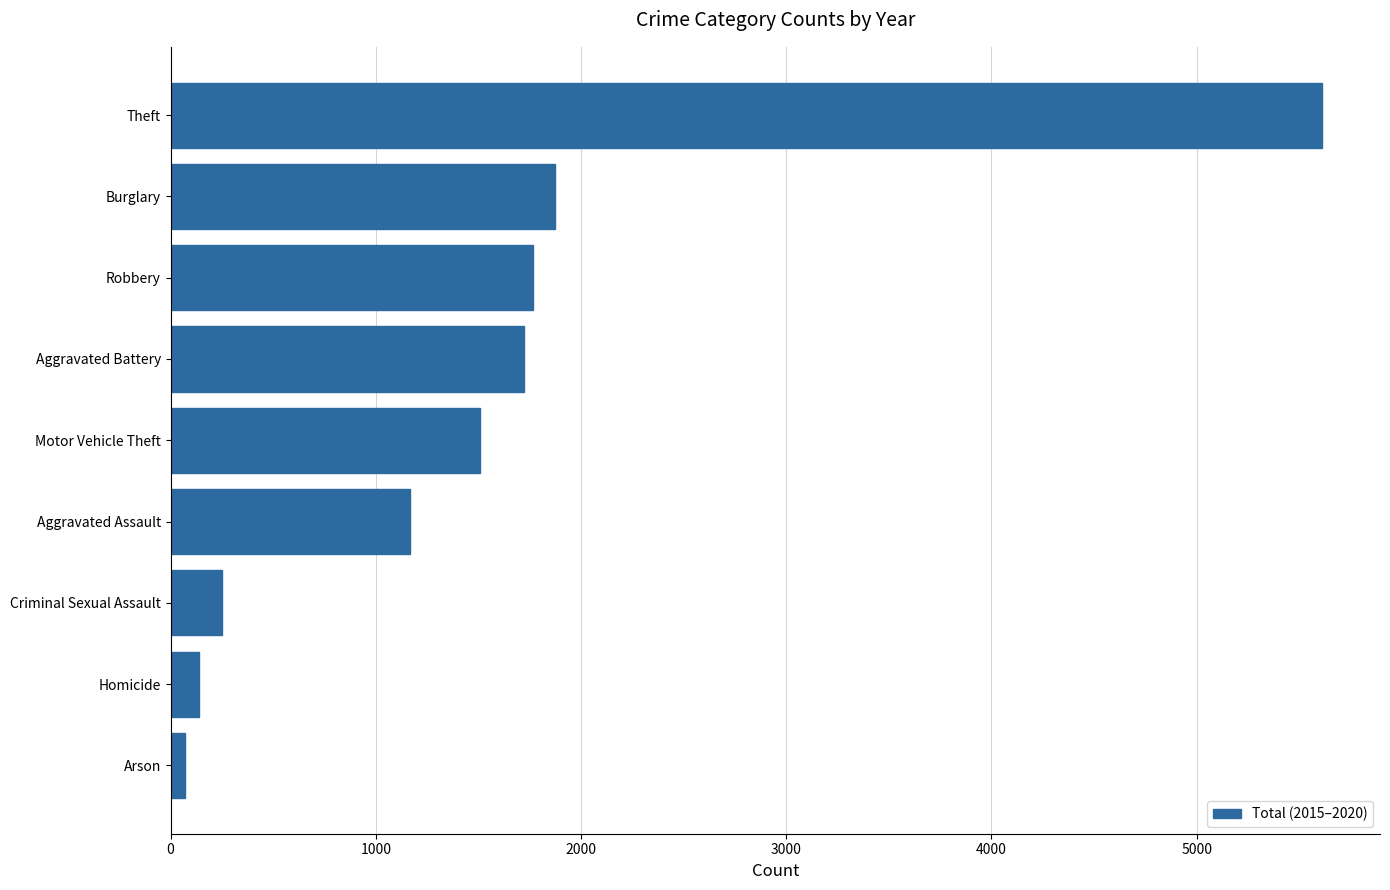

What is the difference between the maximum and second lowest values?

5477